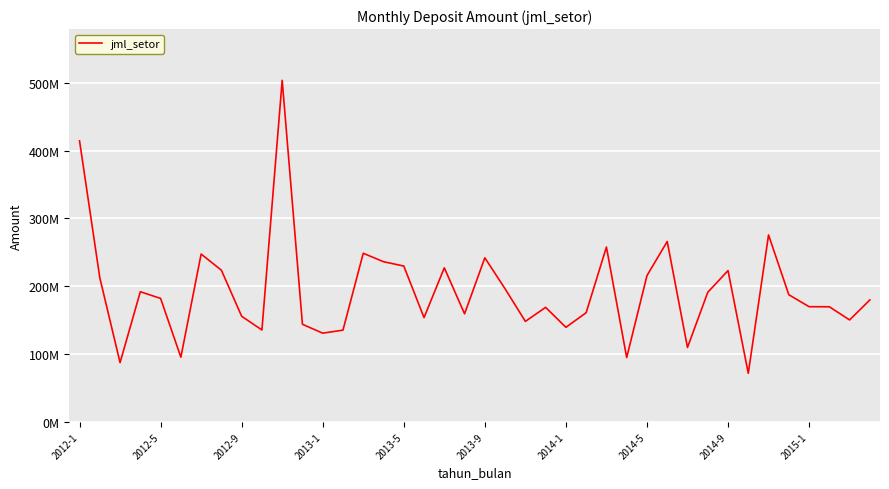

Does the chart have visible grid lines?

Yes